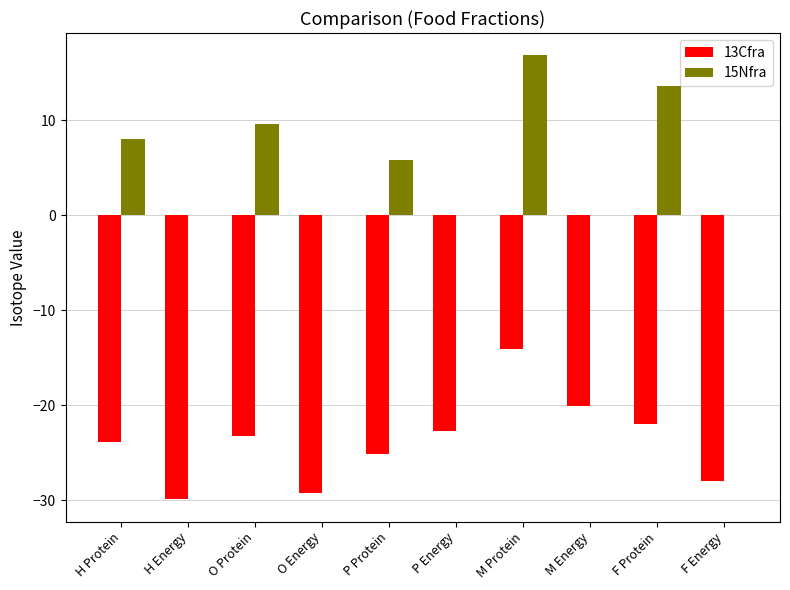

Read the 13Cfra value at P Energy.

-22.7